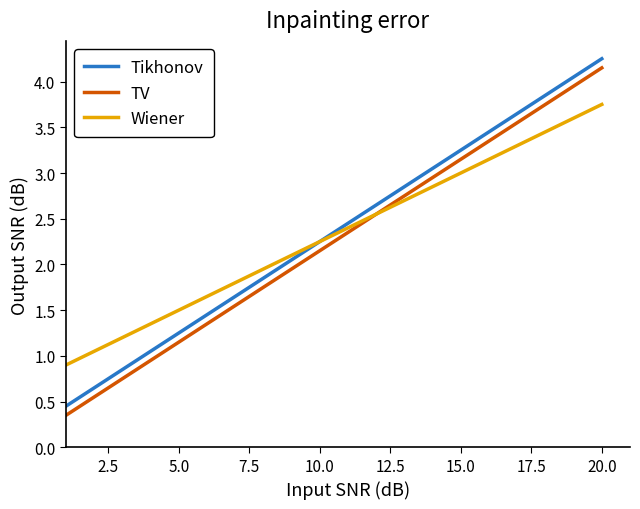

Does the chart display data point markers on the line(s)?

No